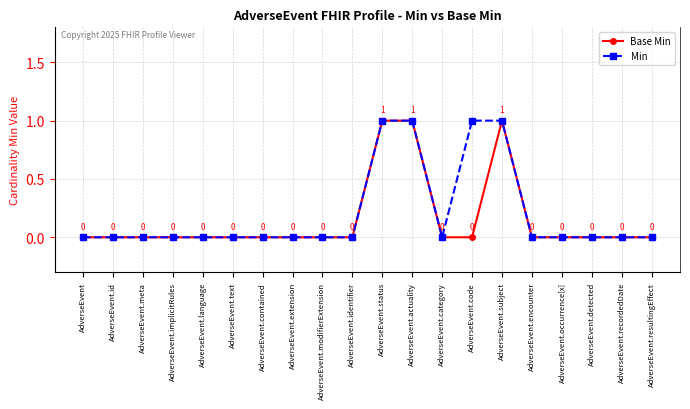

Which series changed the most between AdverseEvent.code and AdverseEvent.resultingEffect?

Min